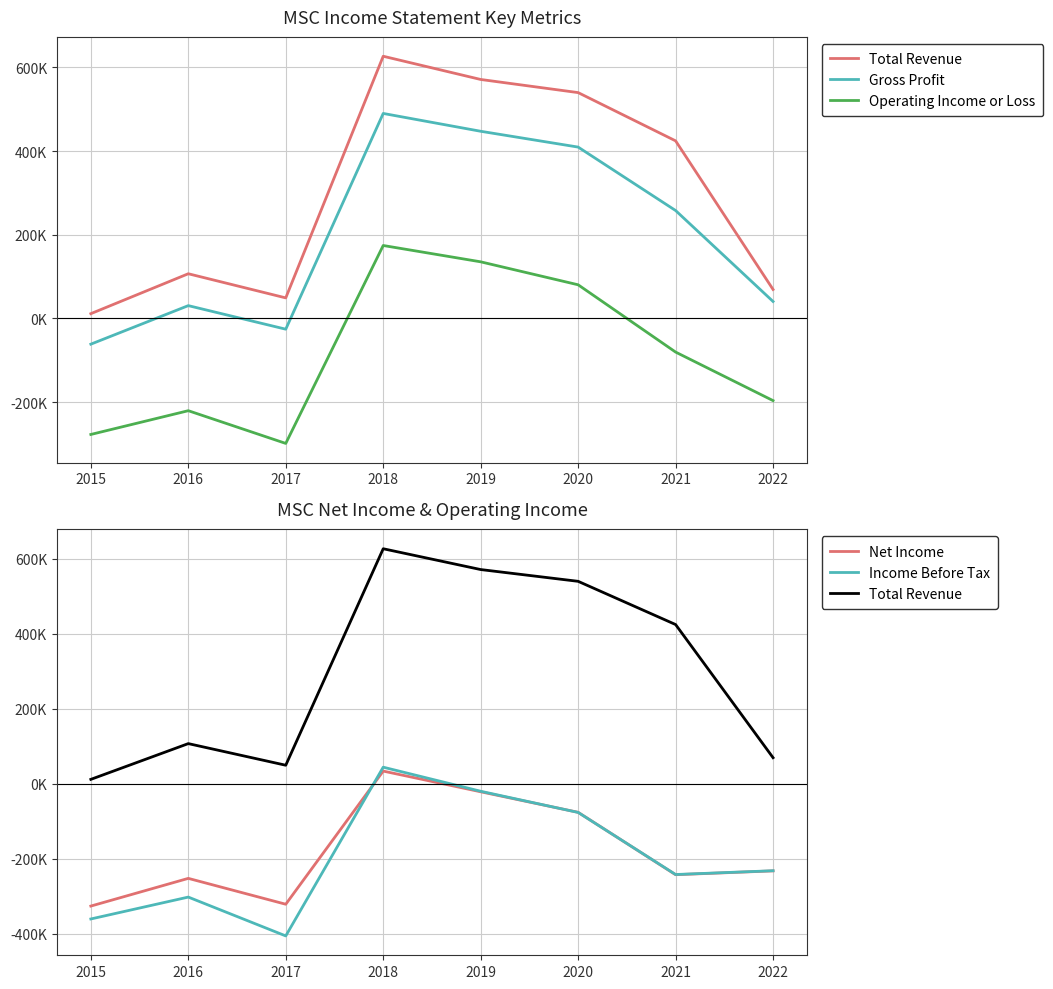

Count the number of categories in the chart.

8